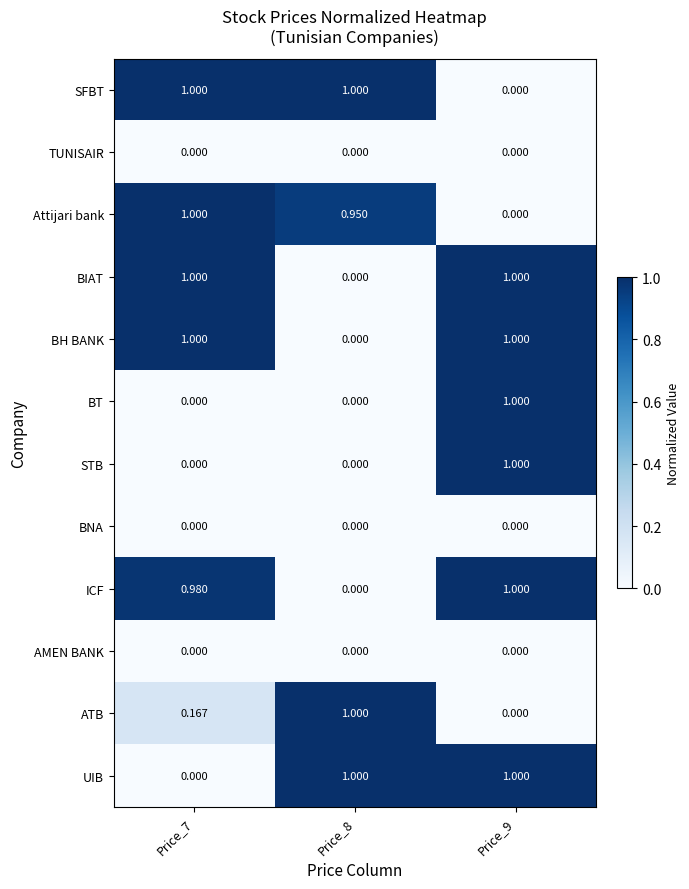

Is the value of BNA at Price_9 greater than the value of UIB at Price_8?

No